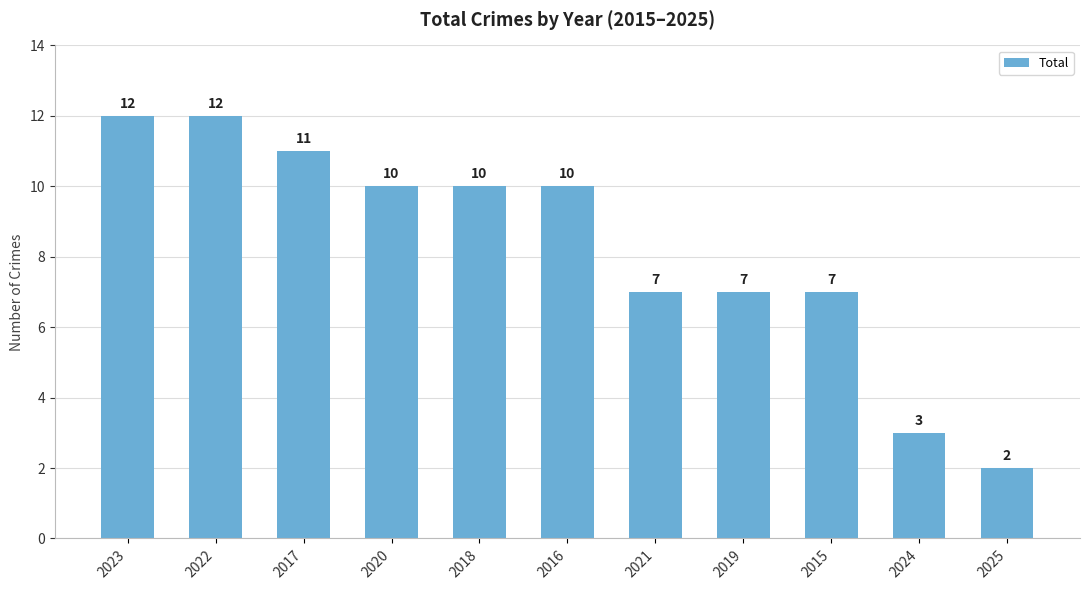

How many data points does each series have?

11